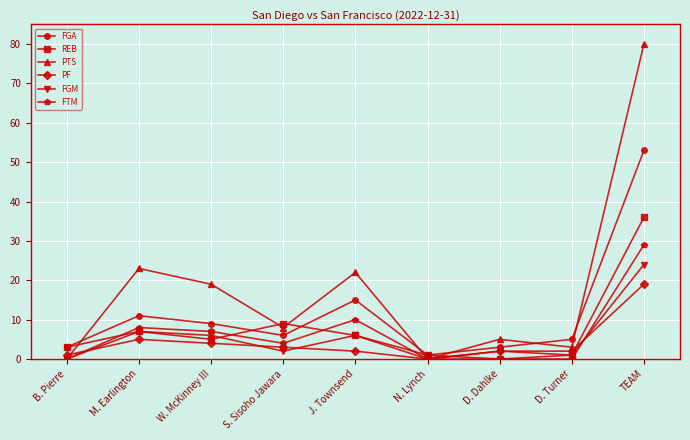

What is the difference between the maximum and second lowest values in the FGM series?

24